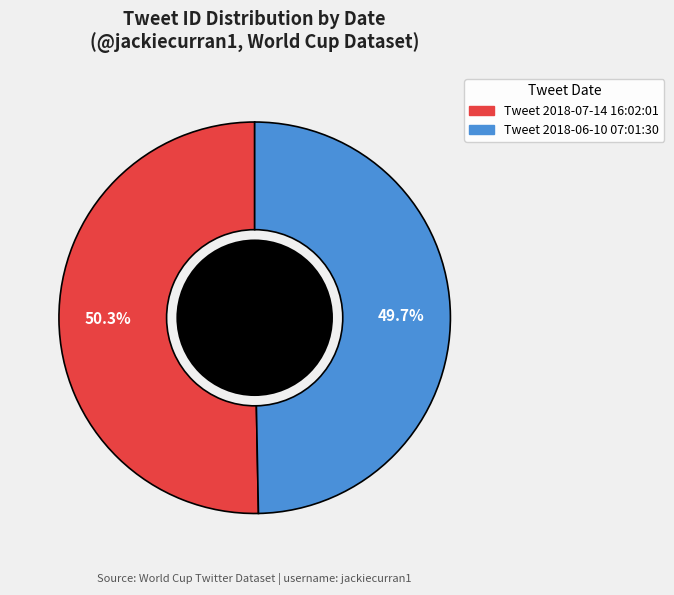

Is there any slice that represents more than half of the pie?

Yes